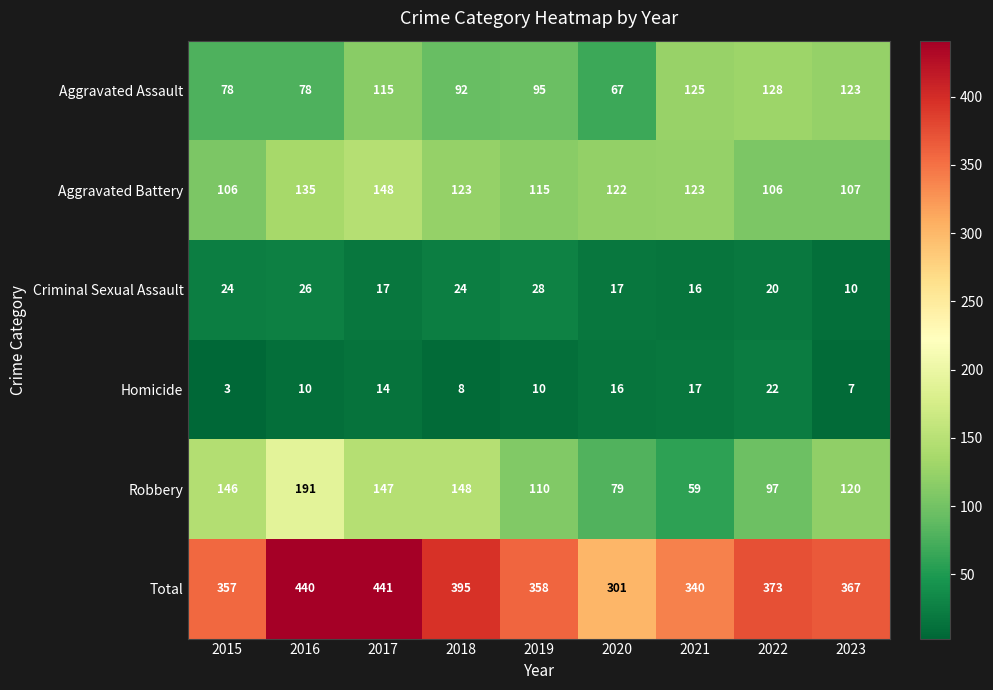

List the series in order of their peak value, highest first.

Total, Robbery, Aggravated Battery, Aggravated Assault, Criminal Sexual Assault, Homicide